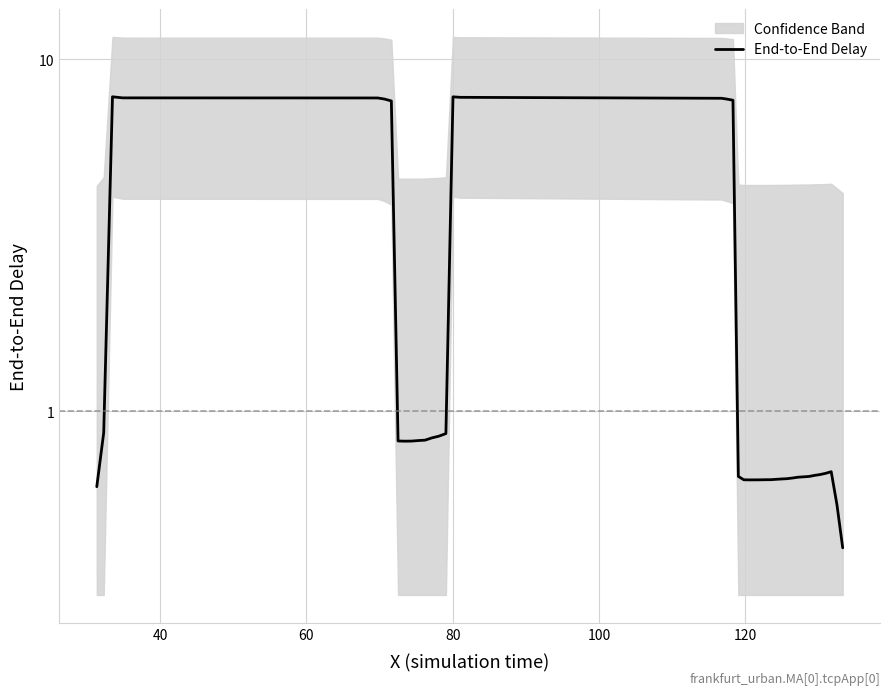

How many lines are shown in the chart?

1